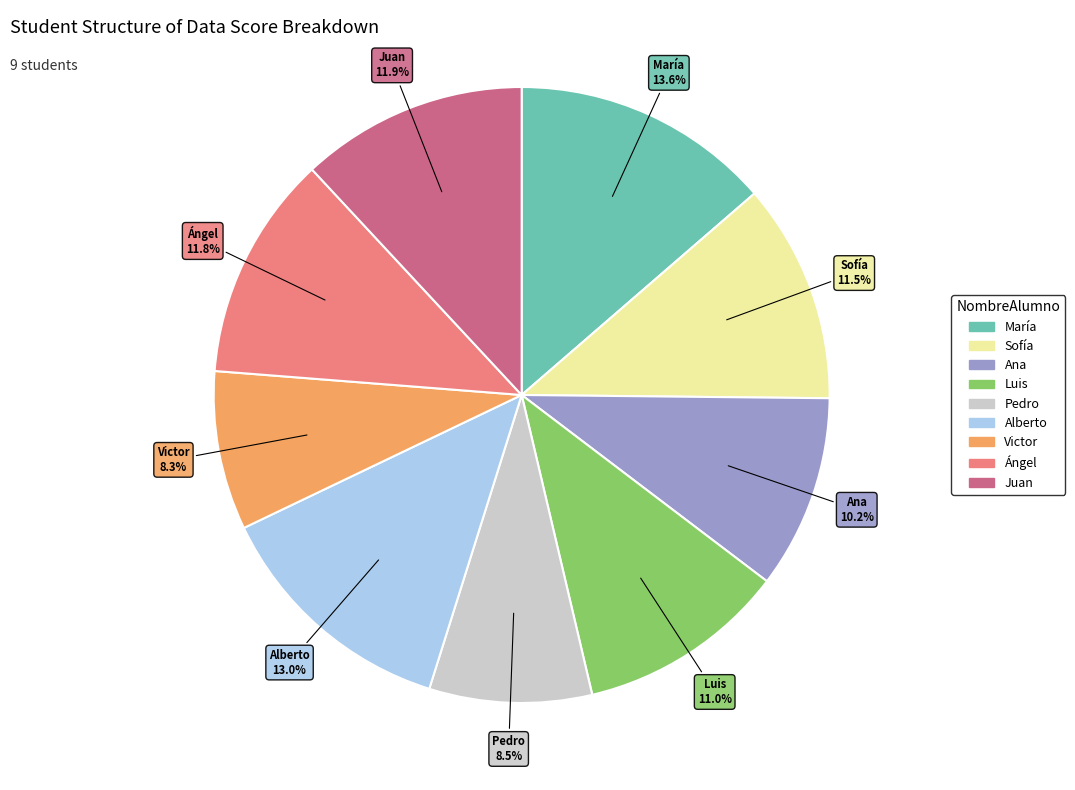

Does María account for over 50% of the chart?

No